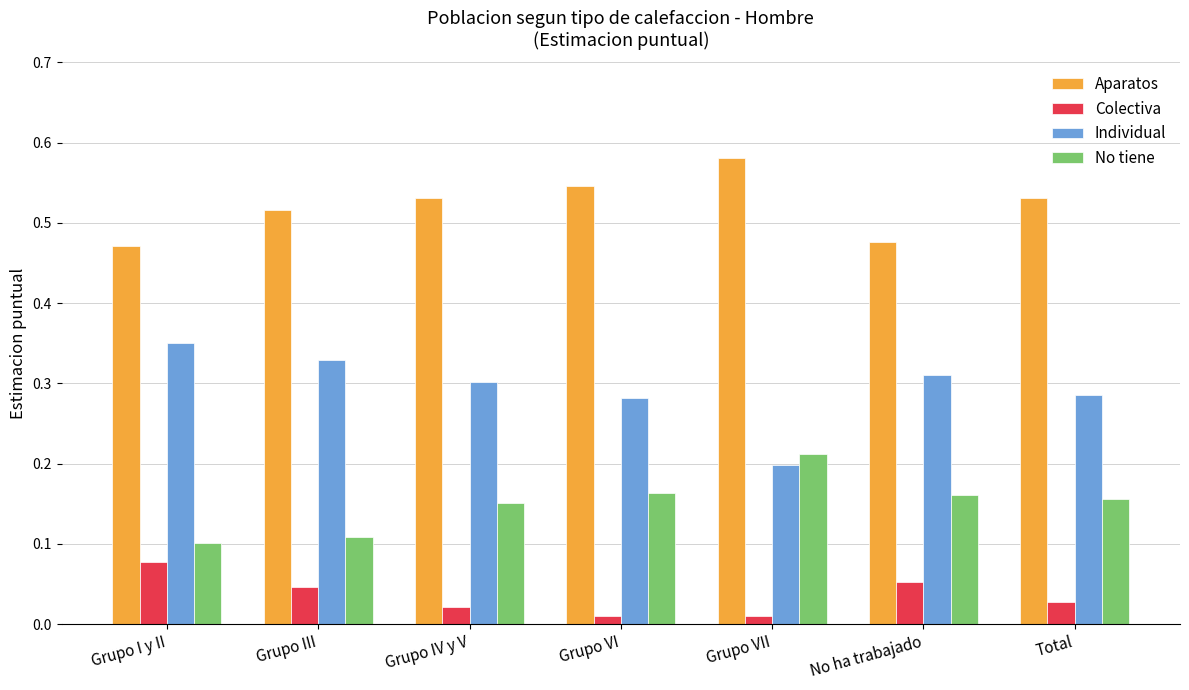

Rank the series by their maximum value, from lowest to highest.

Colectiva, No tiene, Individual, Aparatos